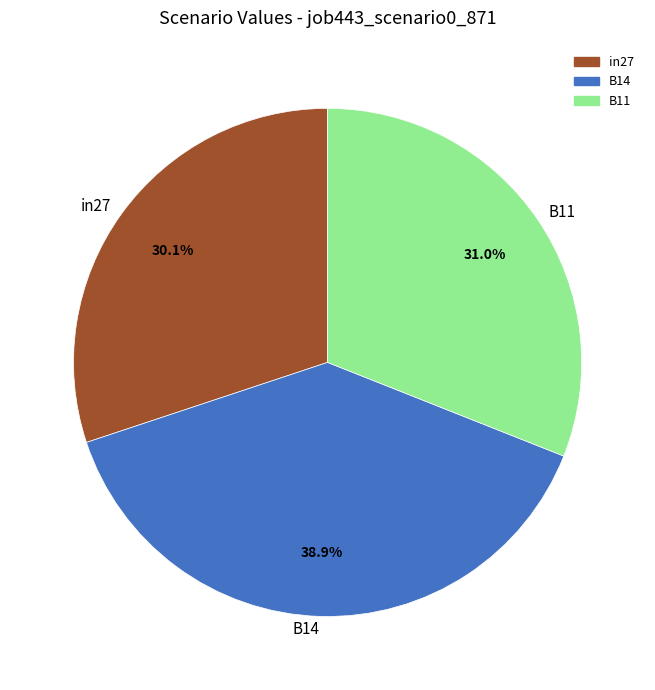

How many segments does this pie chart have?

3